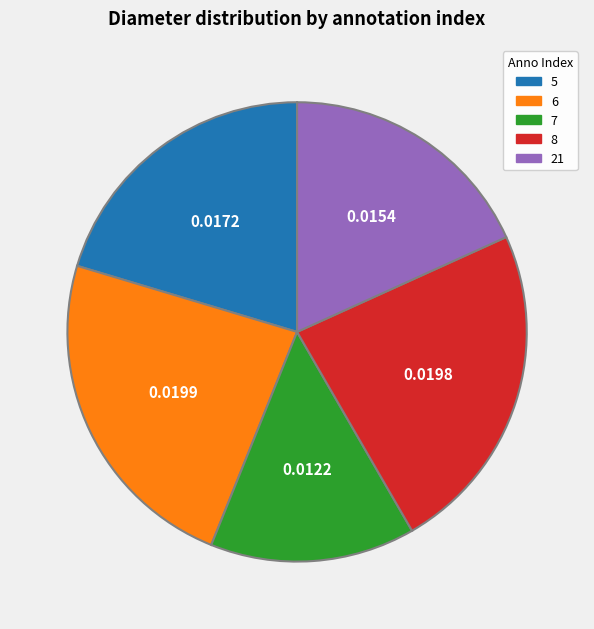

Does 21 represent more than half of the total?

No